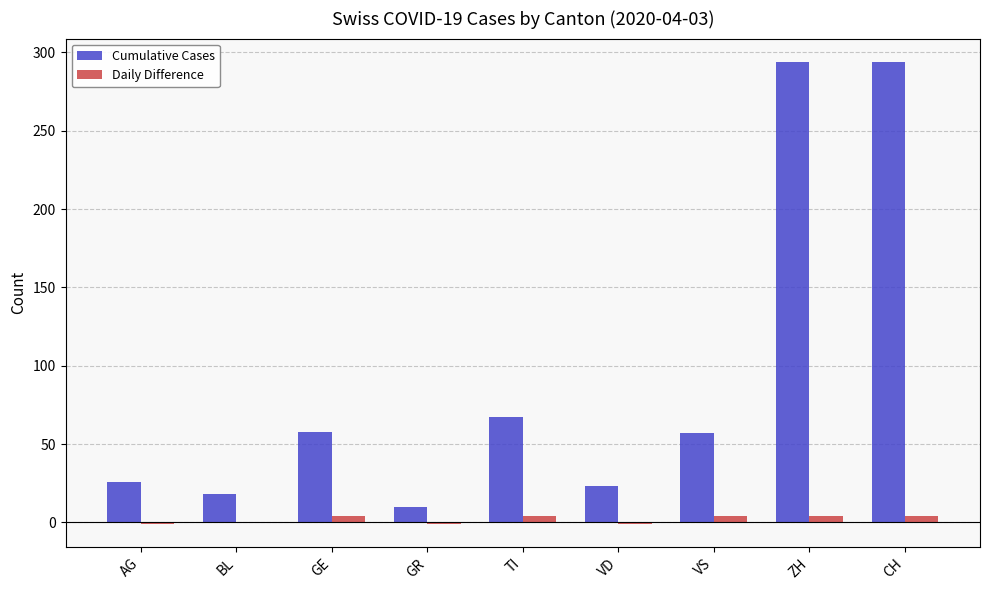

Between GR and ZH, which series saw the biggest shift?

Cumulative Cases